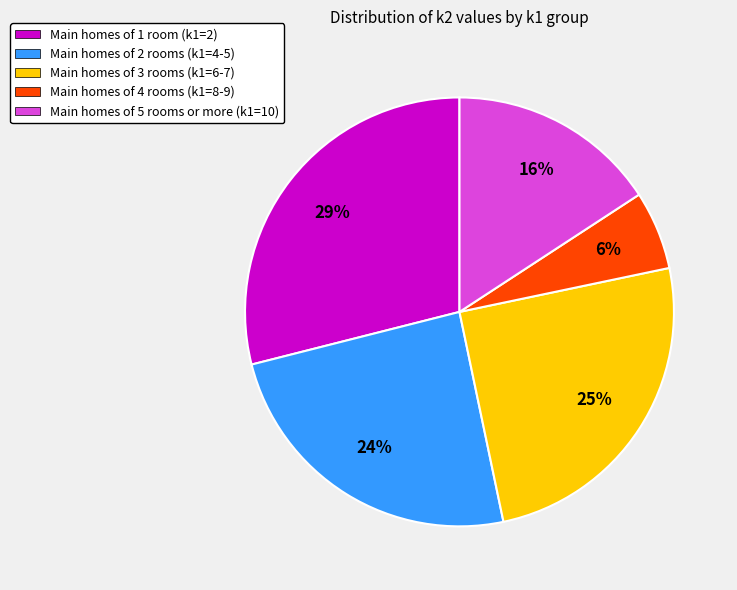

What percentage is the Main homes of 5 rooms or more (k1=10) slice, to the nearest percent?

16%